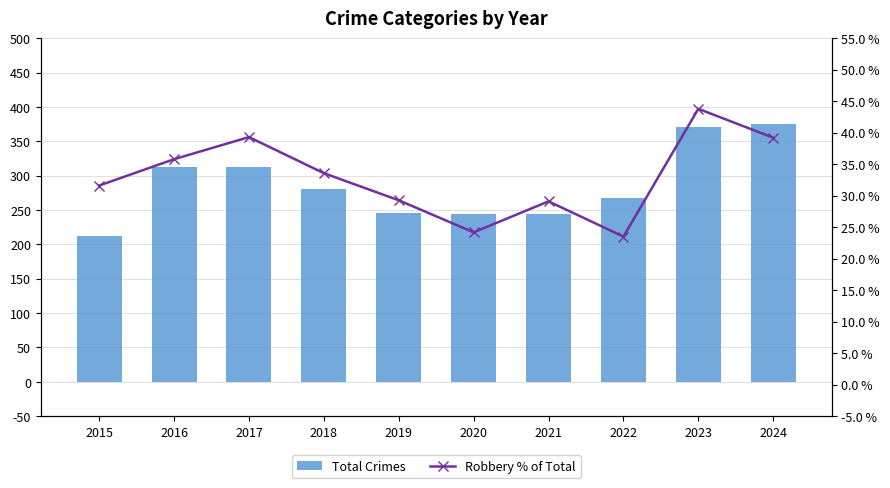

Which series has the largest range (max minus min)?

Total Crimes